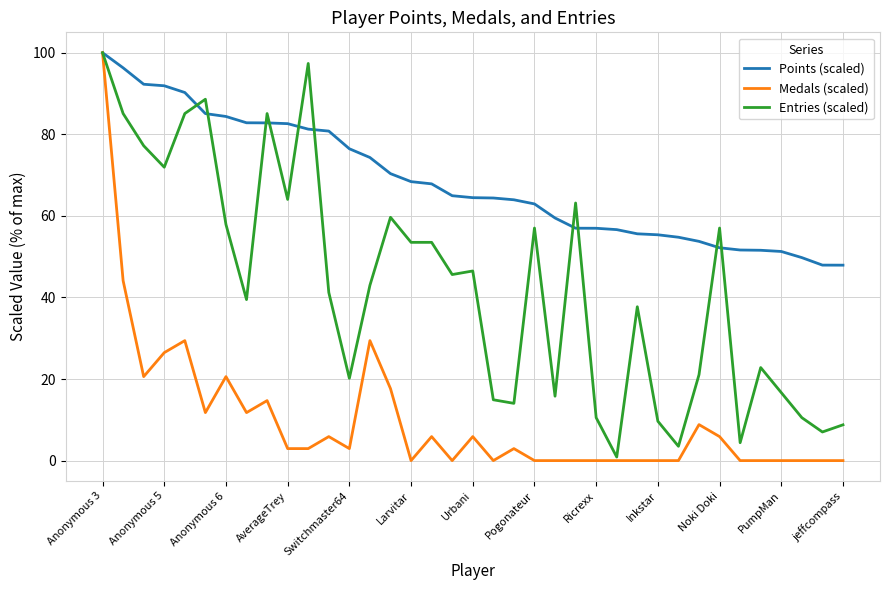

What is the greatest value displayed?

100.0